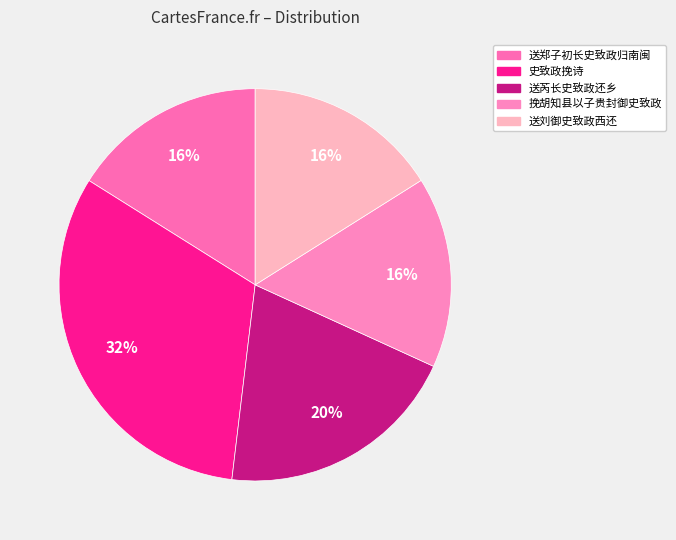

Rank the categories by value from lowest to highest.

挽胡知县以子贵封御史致政, 送刘御史致政西还, 送郑子初长史致政归南闽, 送芮长史致政还乡, 史致政挽诗